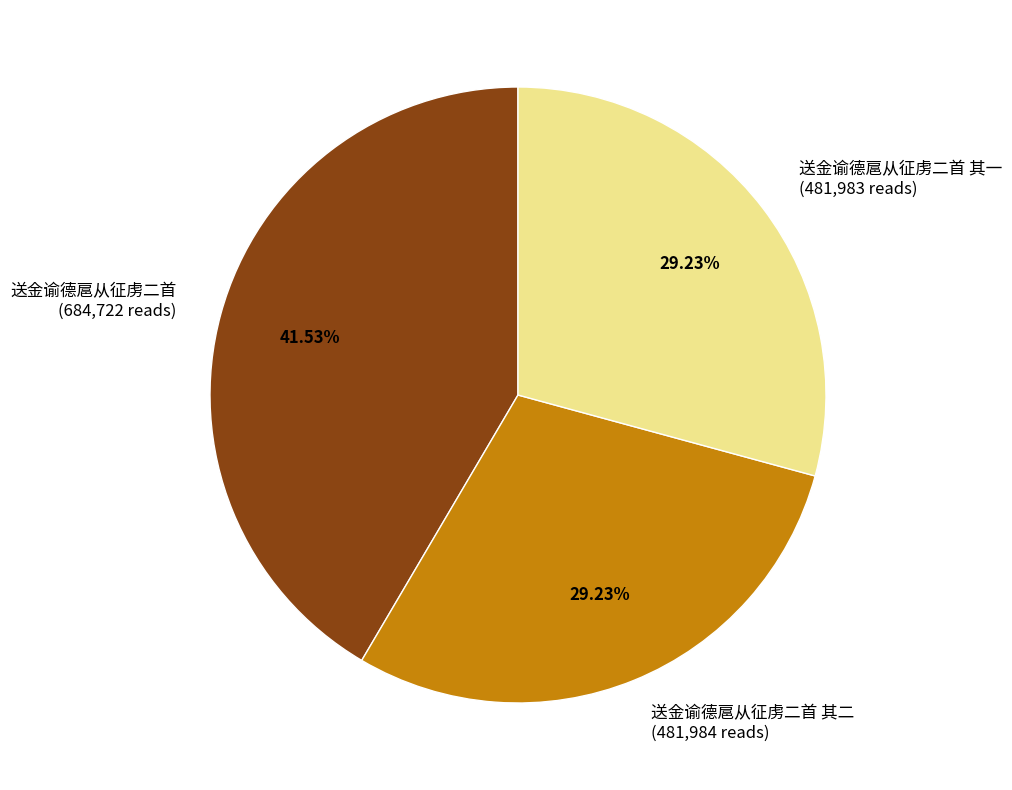

Which has a higher value, 送金谕德扈从征虏二首 其一 (481,983 reads) or 送金谕德扈从征虏二首 (684,722 reads)?

送金谕德扈从征虏二首 (684,722 reads)